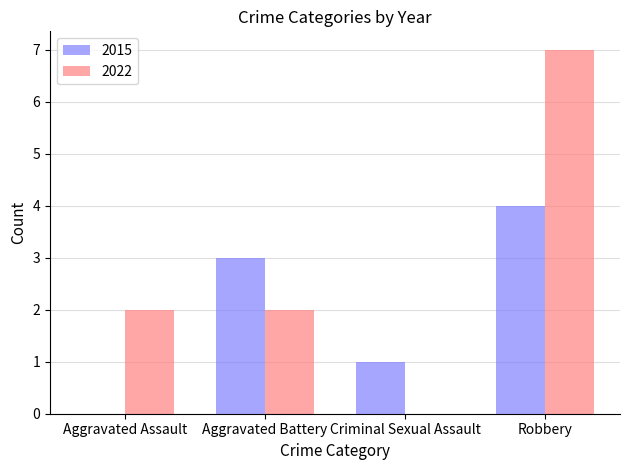

The value of 2022 at Robbery is 4. True or false?

False